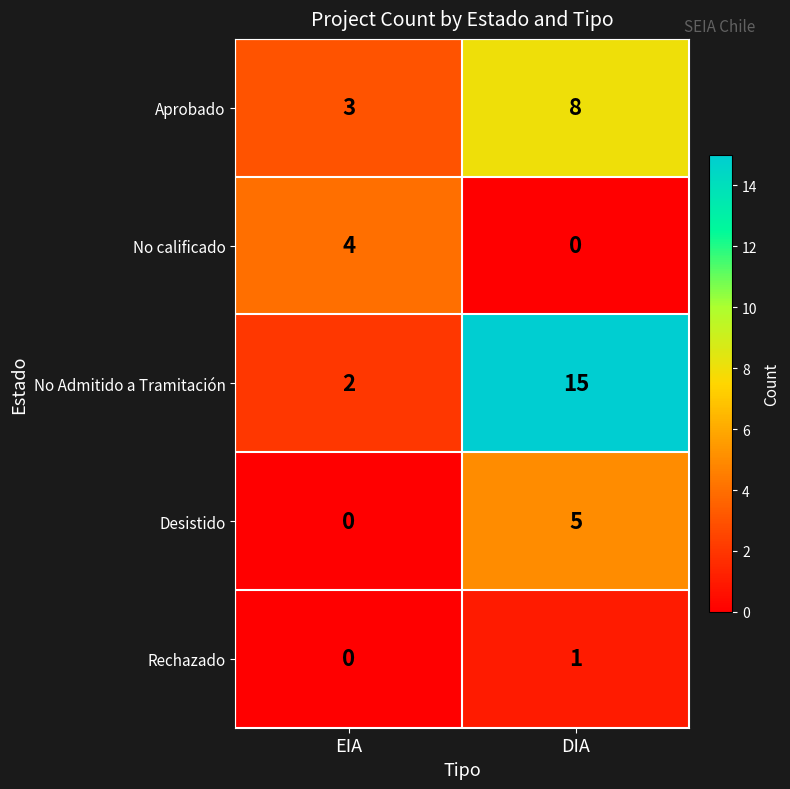

How many series are shown in this chart?

5